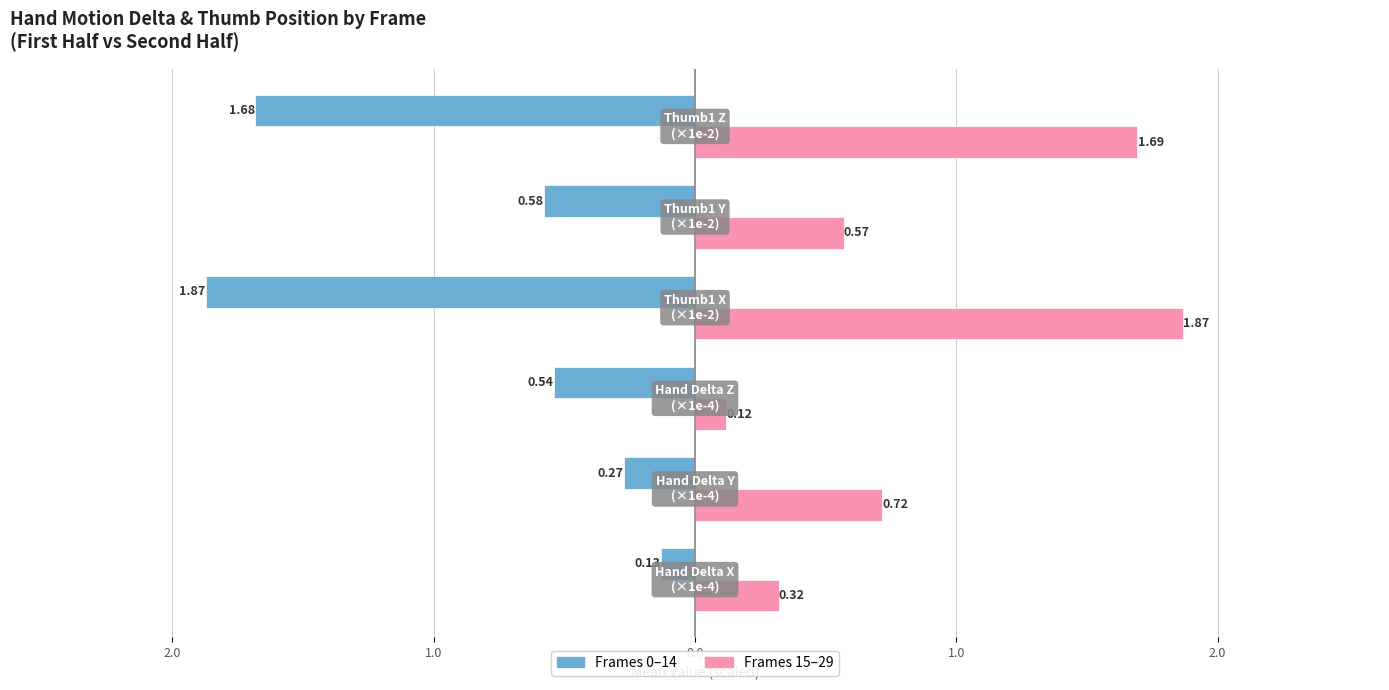

What are all the series names shown in the legend?

Frames 0–14, Frames 15–29